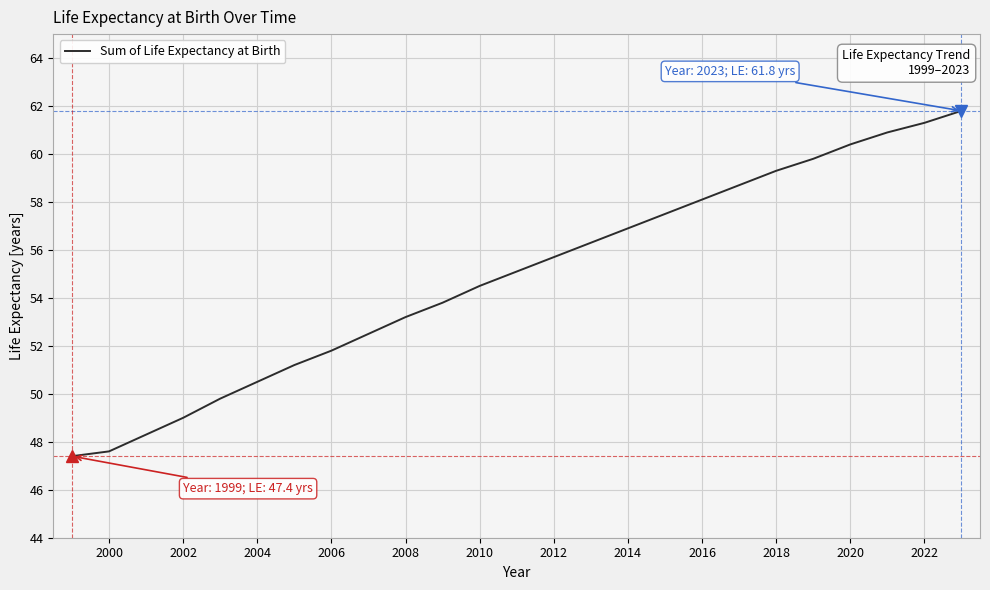

What is the smallest value displayed?

47.4